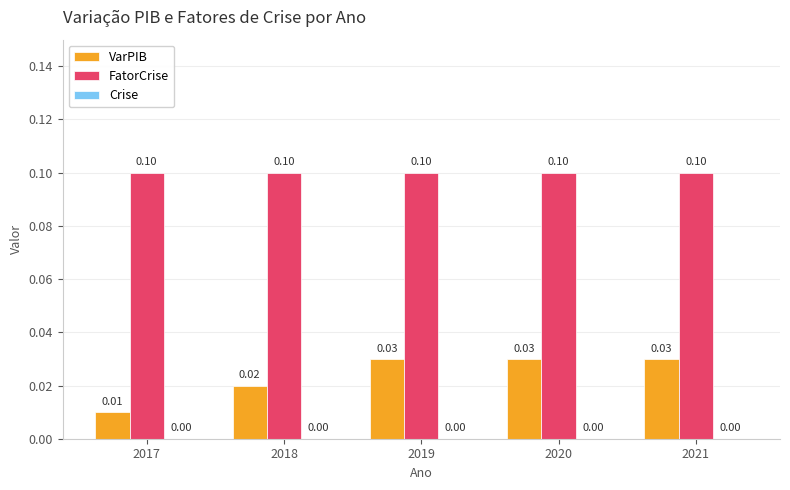

Is the value of VarPIB at 2019 greater than the value of FatorCrise at 2020?

No